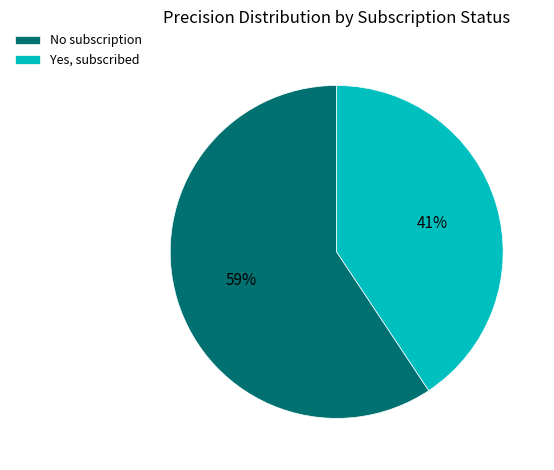

Is it true that No subscription is 59% of the pie?

True